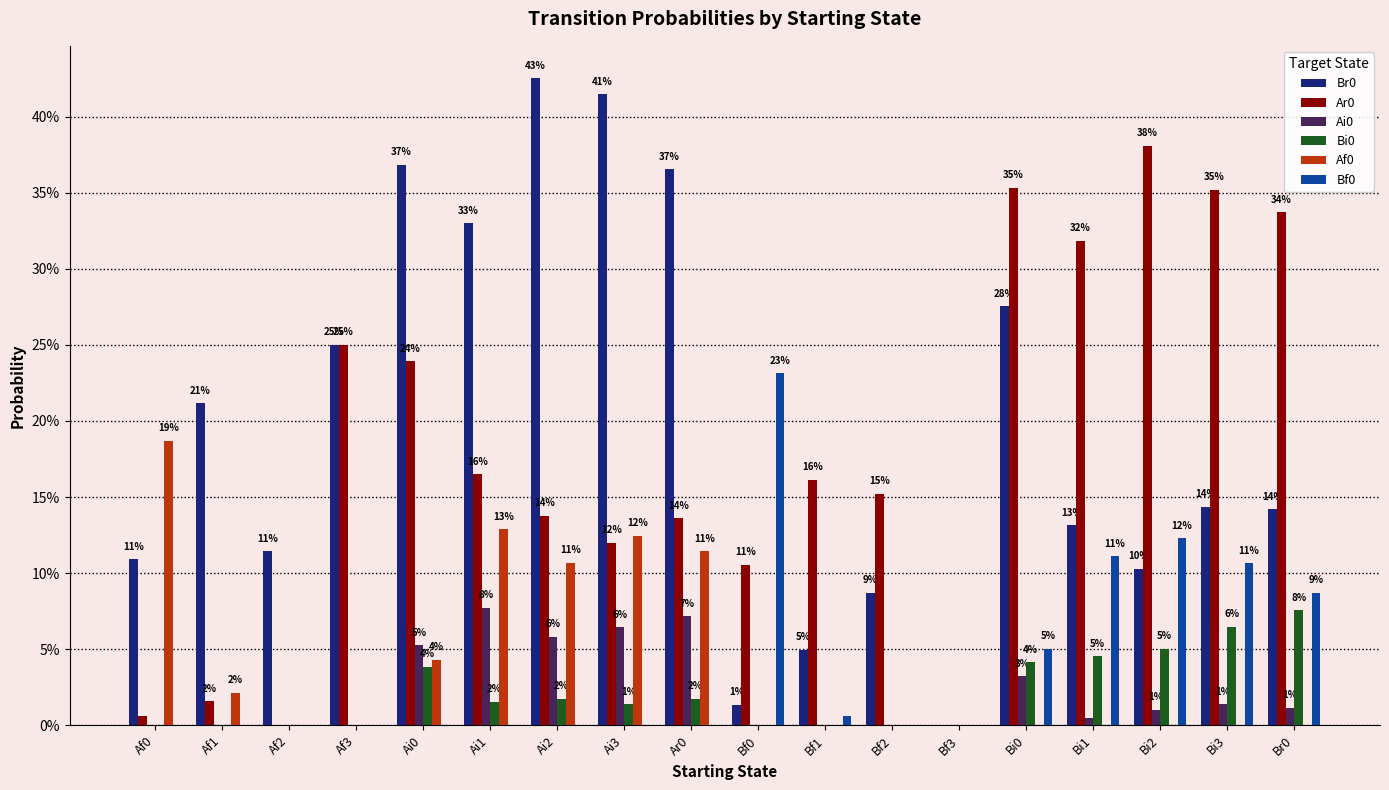

Are the bars horizontal?

No